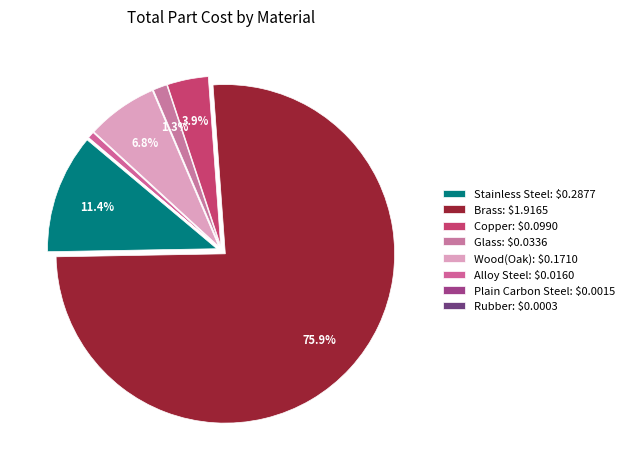

What portion of the pie excludes Glass?

98.7%